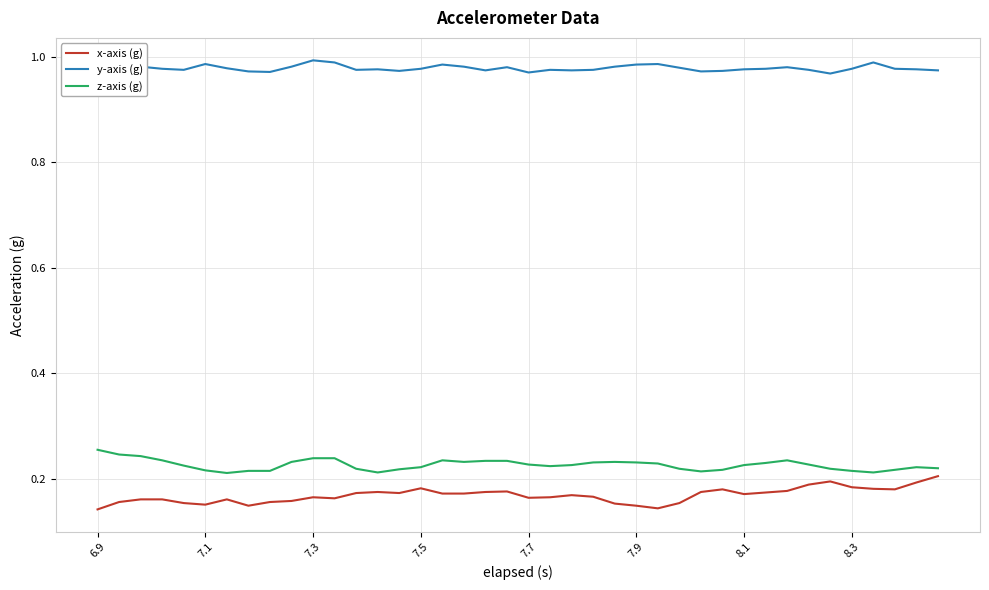

True or false: y-axis (g) and x-axis (g) intersect in this chart.

False